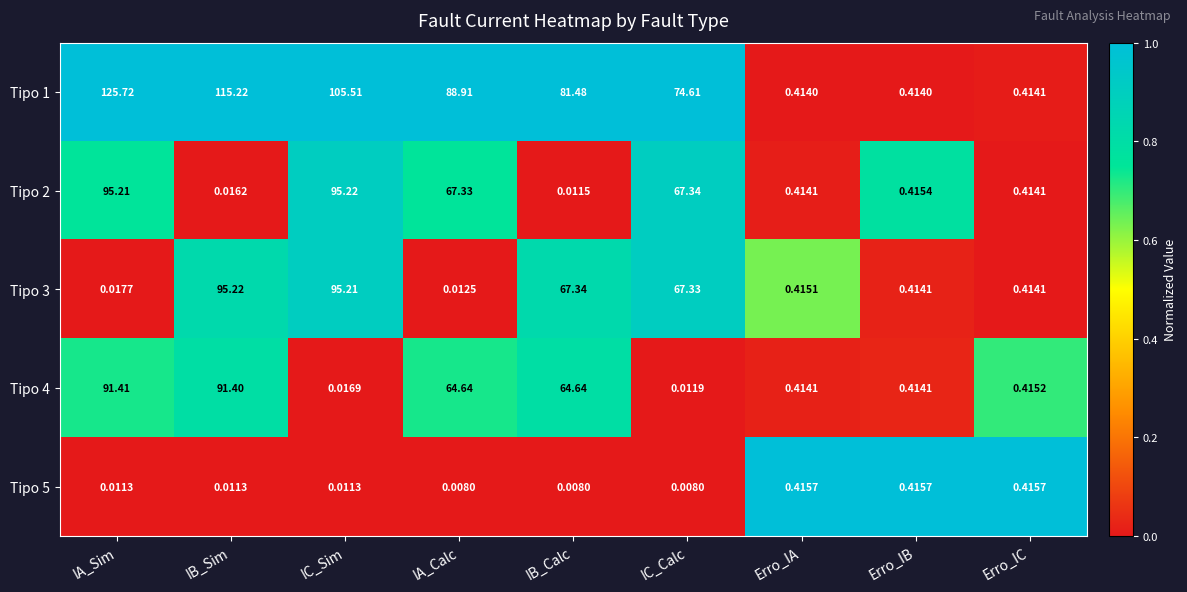

At how many categories does at least one series exceed 0?

9